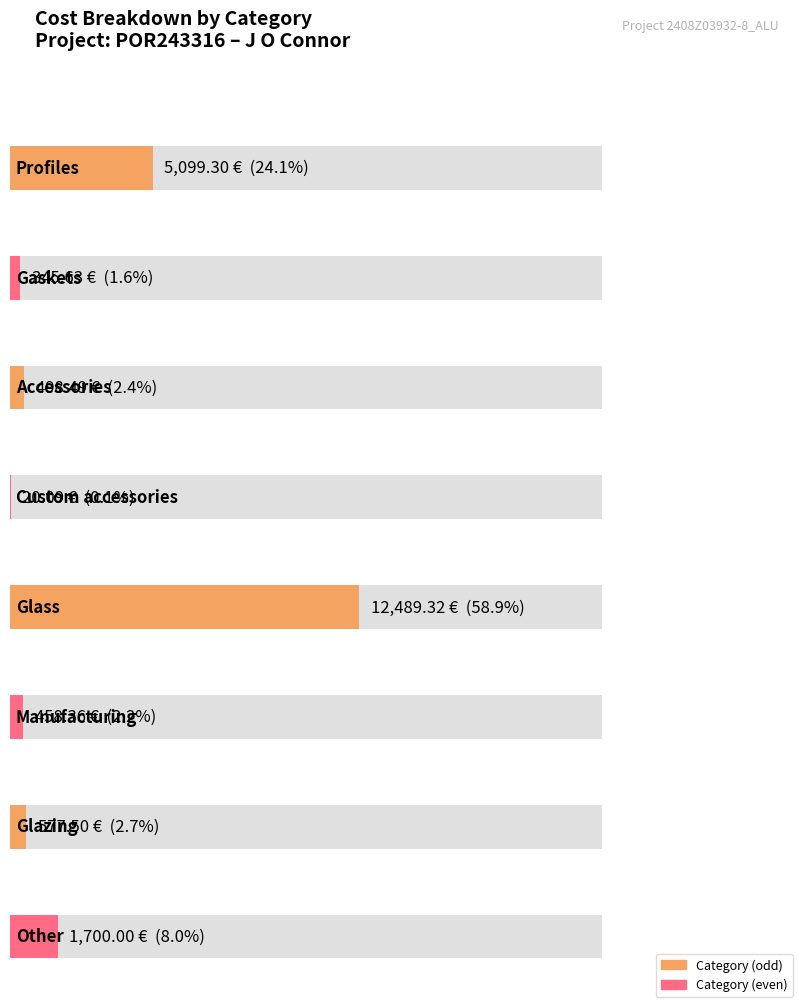

What is the sum of the values at Other and Glass?

14189.3